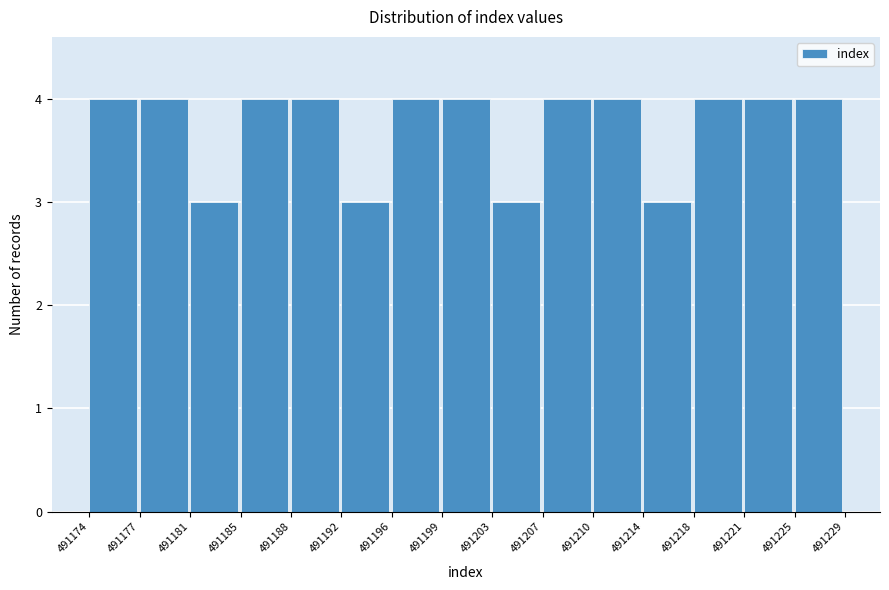

Reading right to left, list all the values displayed in this chart.

491225=4	491221=4	491218=4	491214=3	491210=4	491207=4	491203=3	491199=4	491196=4	491192=3	491188=4	491185=4	491181=3	491177=4	491174=4